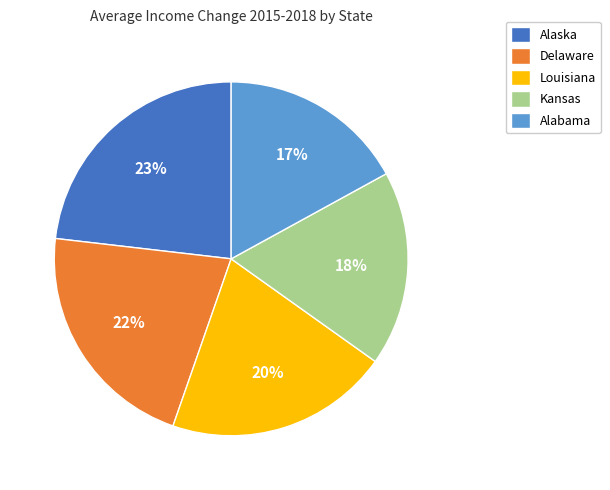

To the nearest percent, what percentage of the pie is Delaware?

22%